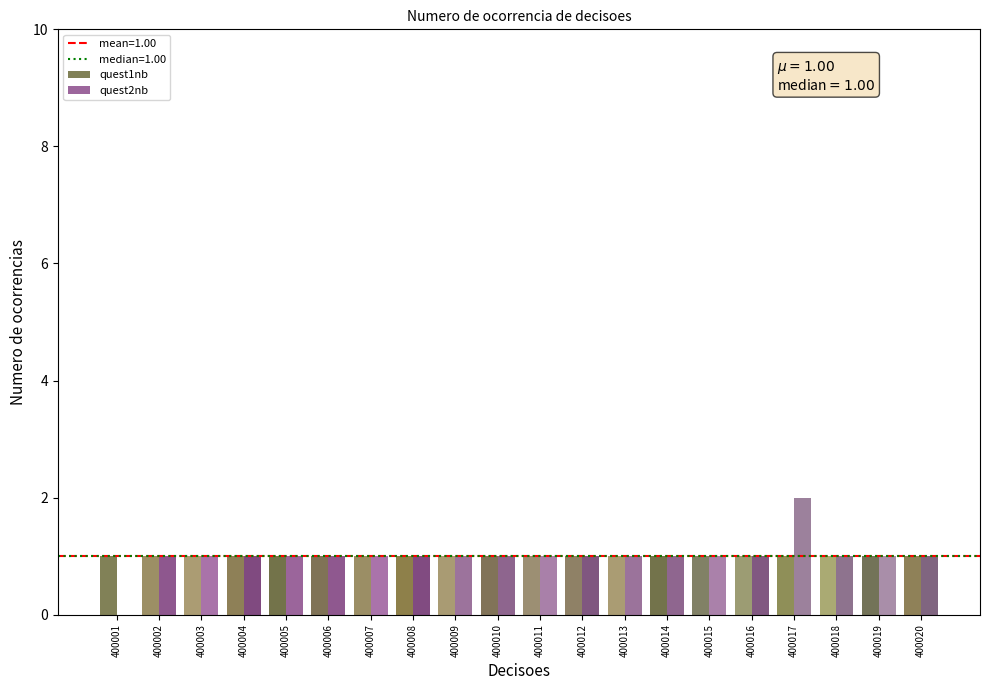

Are the bars grouped side by side (vs. stacked)?

Yes